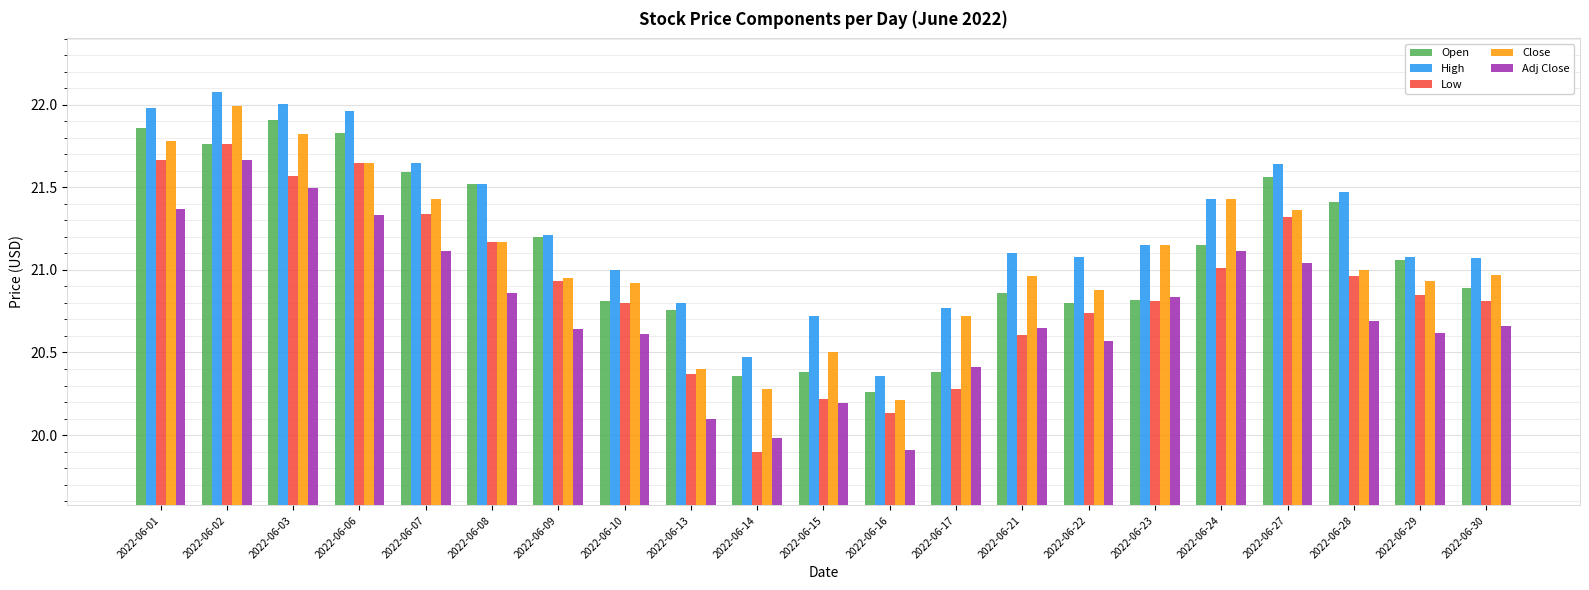

How many data points does each series have?

21